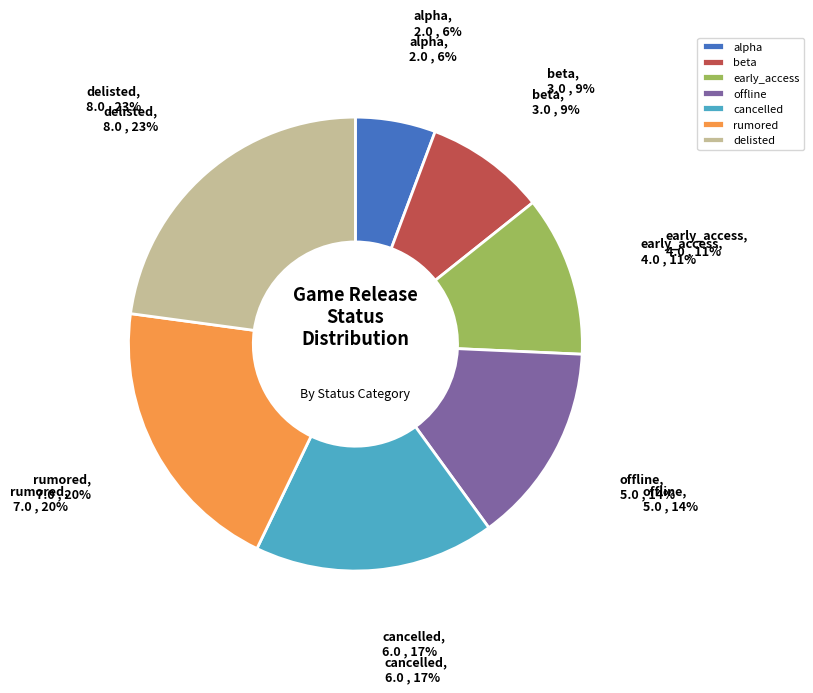

Is there any slice that represents more than half of the pie?

No